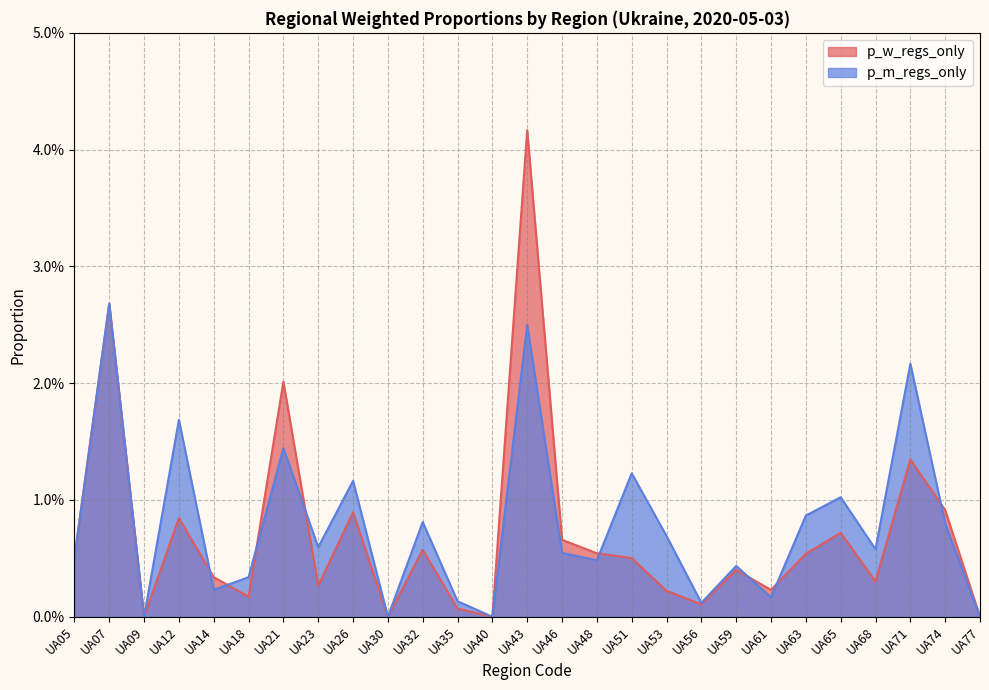

Where is the first local minimum for p_w_regs_only?

UA09